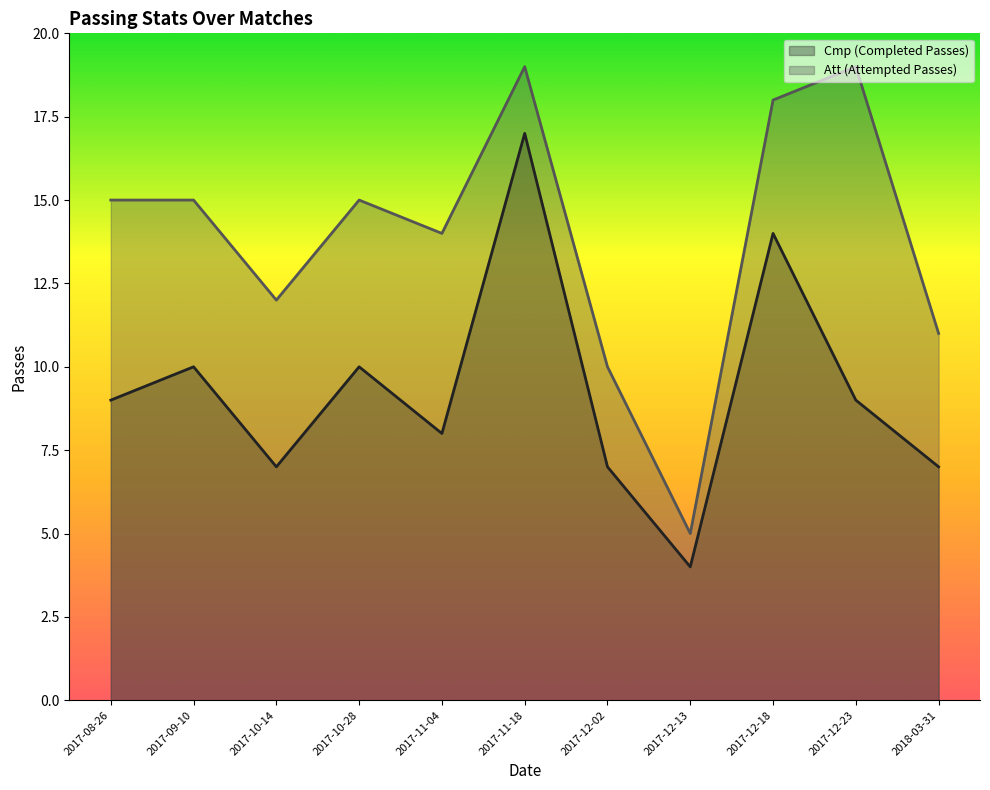

What is the minimum value shown in the chart?

4